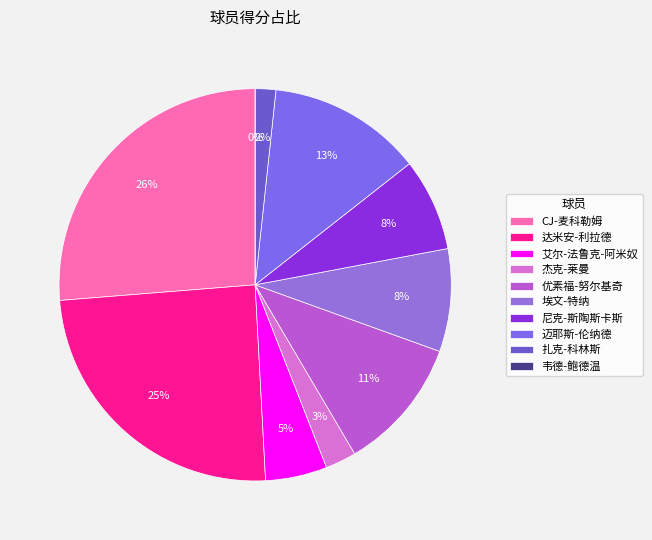

To the nearest percent, what is the combined percentage of 达米安-利拉德 and 扎克-科林斯?

26%